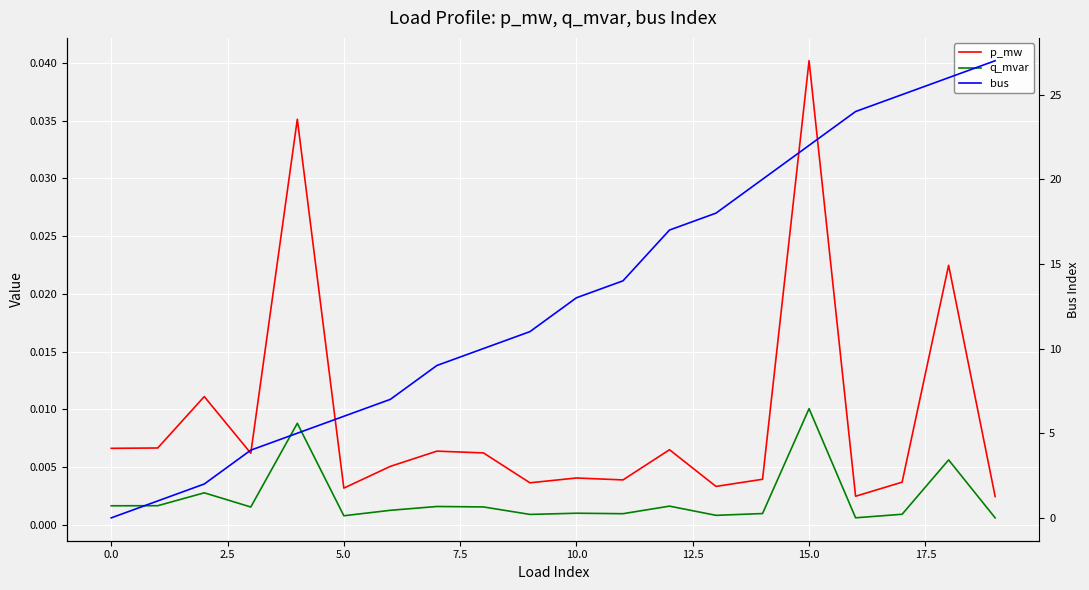

Reading left to right, what are all the values shown in this chart?

p_mw: 0.0	0.0	0.0	0.0	0.0	0.0	0.0	0.0	0.0	0.0	0.0	0.0	0.0	0.0	0.0	0.0	0.0	0.0	0.0	0.0
q_mvar: 0.0	0.0	0.0	0.0	0.0	0.0	0.0	0.0	0.0	0.0	0.0	0.0	0.0	0.0	0.0	0.0	0.0	0.0	0.0	0.0
bus: 0.0	1.0	2.0	4.0	5.0	6.0	7.0	9.0	10.0	11.0	13.0	14.0	17.0	18.0	20.0	22.0	24.0	25.0	26.0	27.0